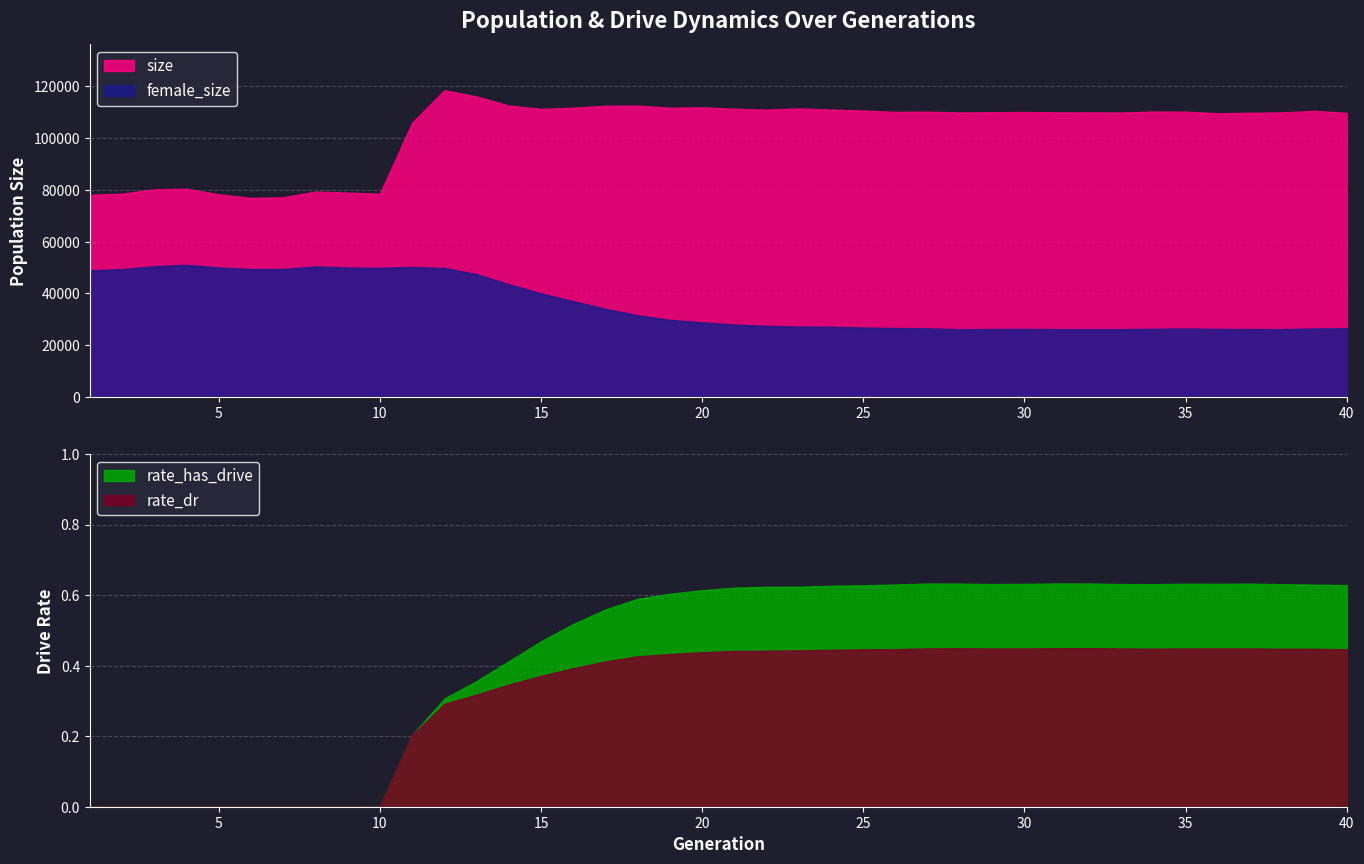

List the series in order of their peak value, lowest first.

rate_dr, rate_has_drive, female_size, size